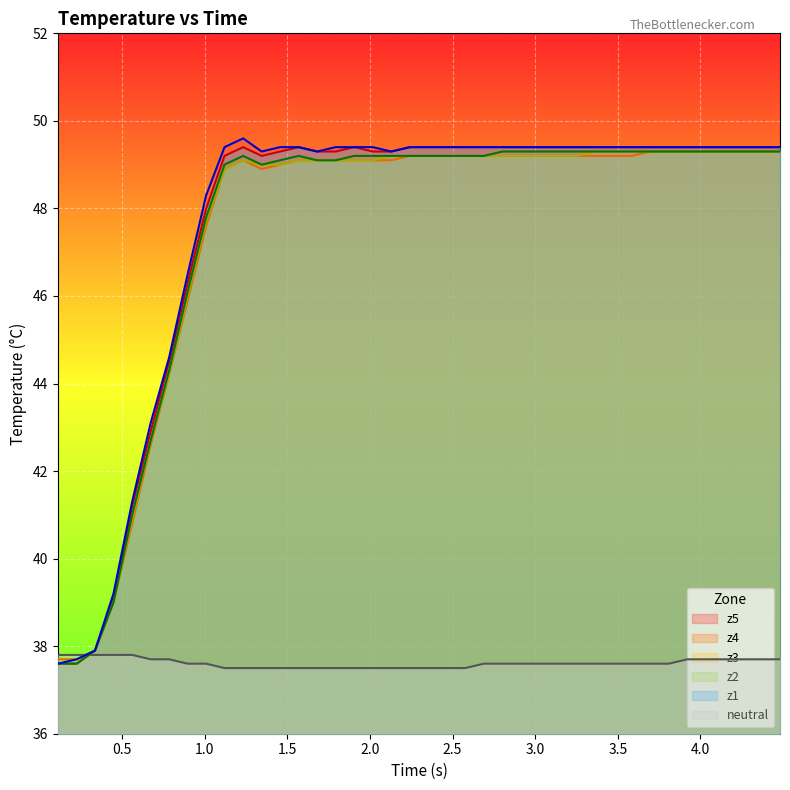

What is the greatest value displayed?

49.6